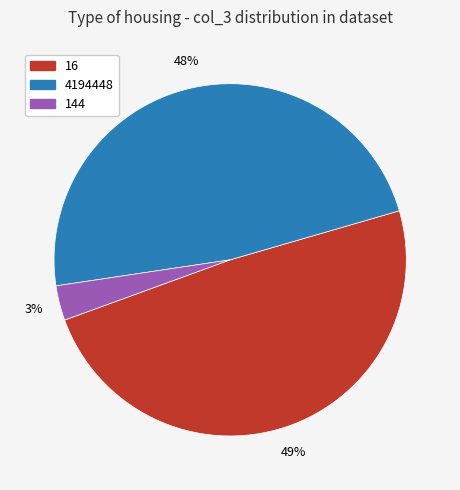

Is the sum of 4194448 and 144 greater than half?

Yes